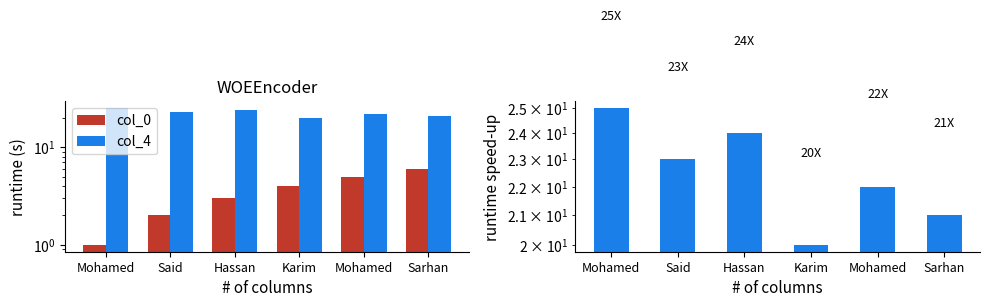

Reading left to right, what are all the values shown in this chart?

col_0: Mohamed=1	Said=2	Hassan=3	Karim=4	Mohamed=5	Sarhan=6
col_4: Mohamed=25	Said=23	Hassan=24	Karim=20	Mohamed=22	Sarhan=21